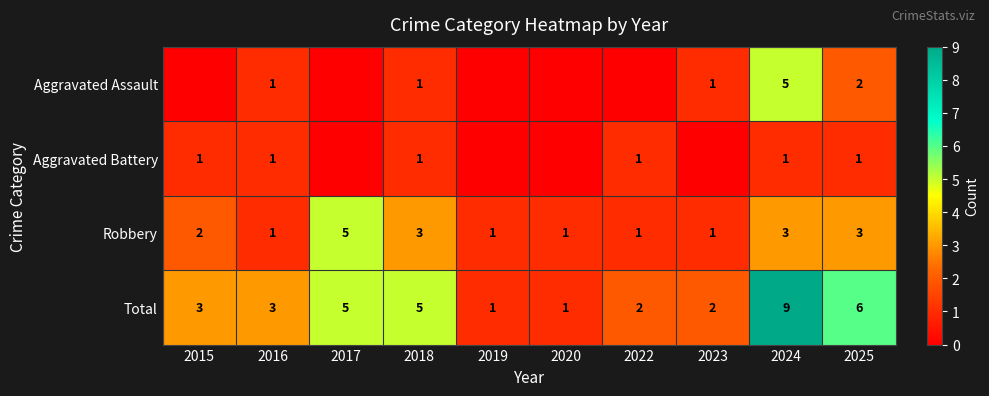

How many data points in Robbery are less than 2?

5